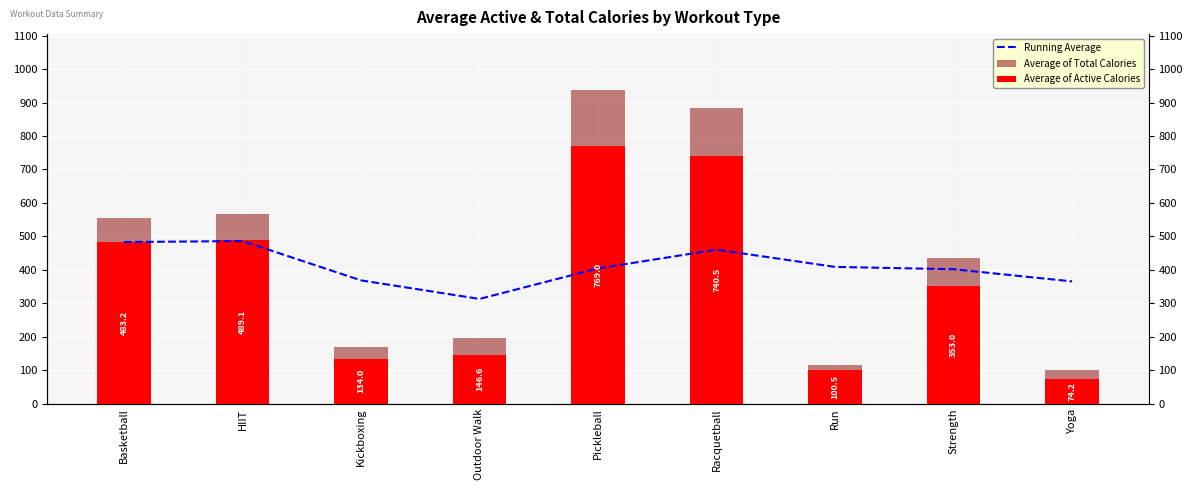

Reading right to left, what are all the values shown in this chart?

Running Average: Yoga=365.6	Strength=402.0	Run=409.0	Racquetball=460.4	Pickleball=404.4	Outdoor Walk=313.2	Kickboxing=368.8	HIIT=486.1	Basketball=483.2
Average of Total Calories: Yoga=102.2	Strength=434.9	Run=115.5	Racquetball=883.7	Pickleball=936.0	Outdoor Walk=197.9	Kickboxing=171.0	HIIT=568.1	Basketball=556.3
Average of Active Calories: Yoga=74.2	Strength=353.0	Run=100.5	Racquetball=740.5	Pickleball=769.0	Outdoor Walk=146.6	Kickboxing=134.0	HIIT=489.1	Basketball=483.2